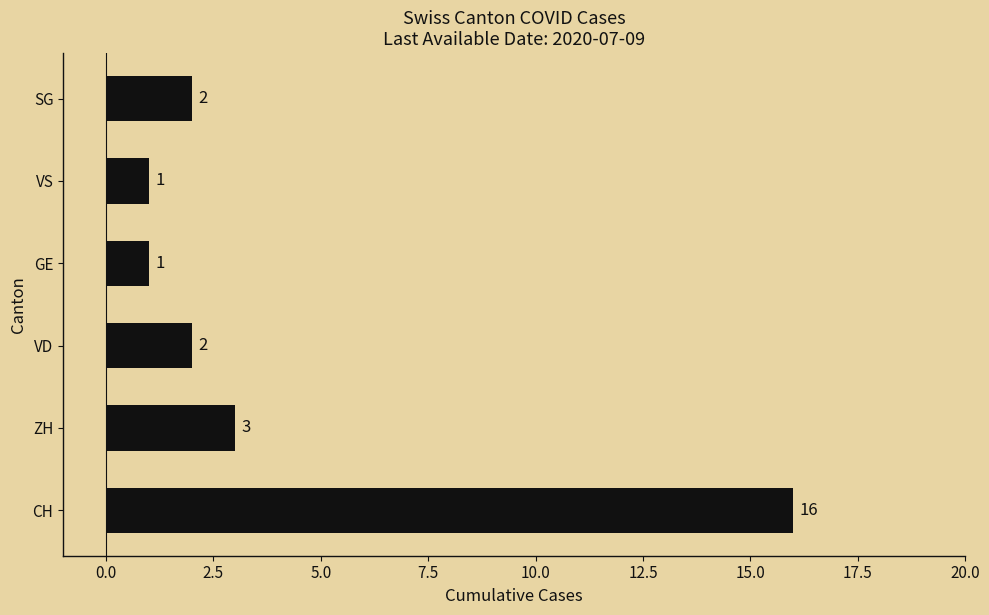

What is the change in value from CH to VD?

-14